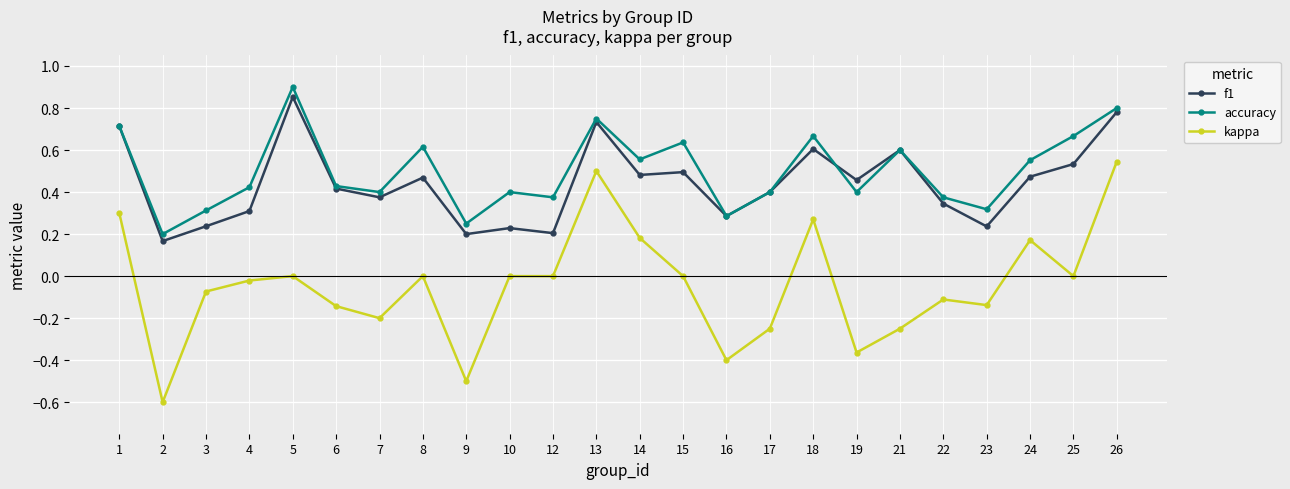

True or false: f1 and kappa intersect in this chart.

False